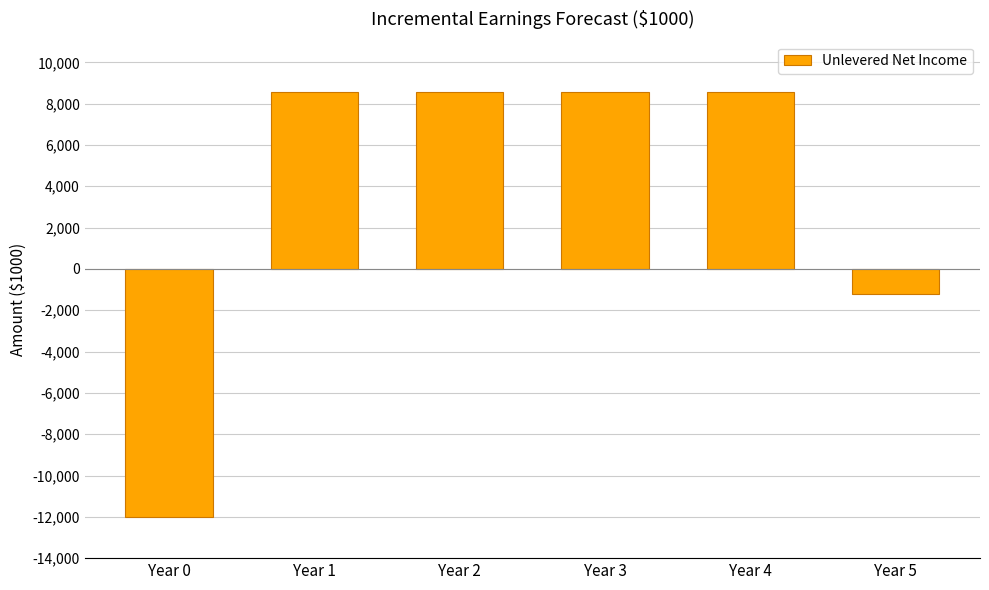

What is the sum of the values at Year 1 and Year 2?

17120